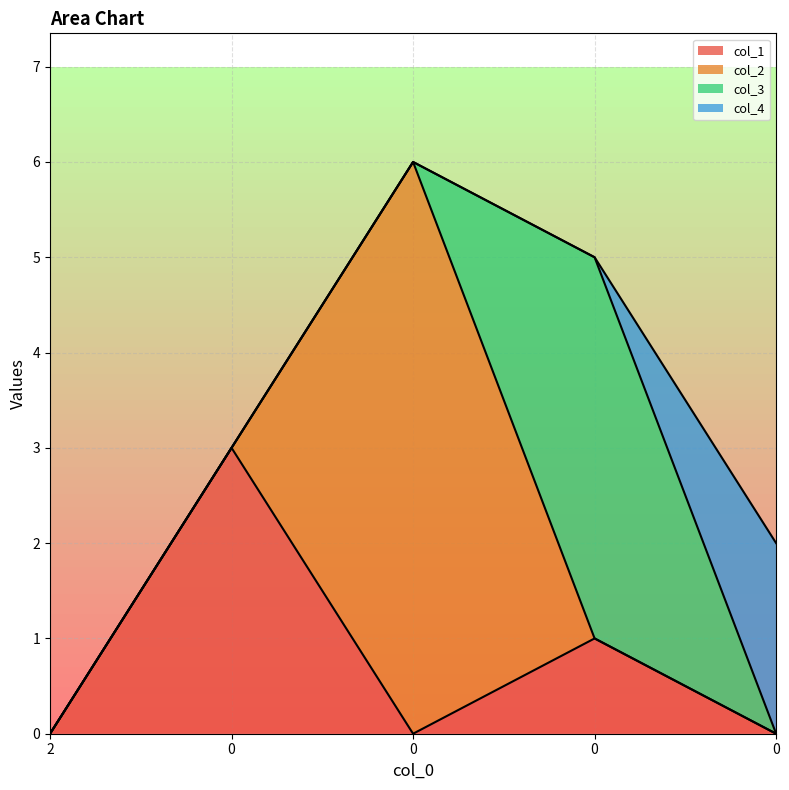

What is the greatest value displayed?

6